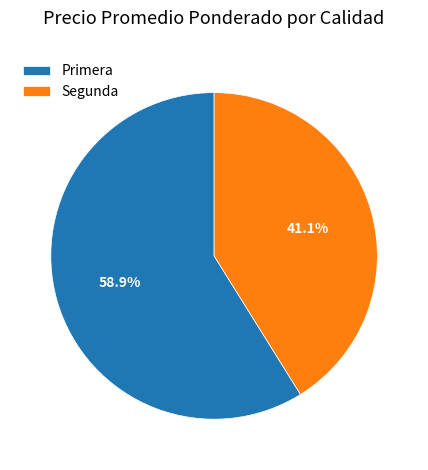

Count the number of slices in the pie.

2